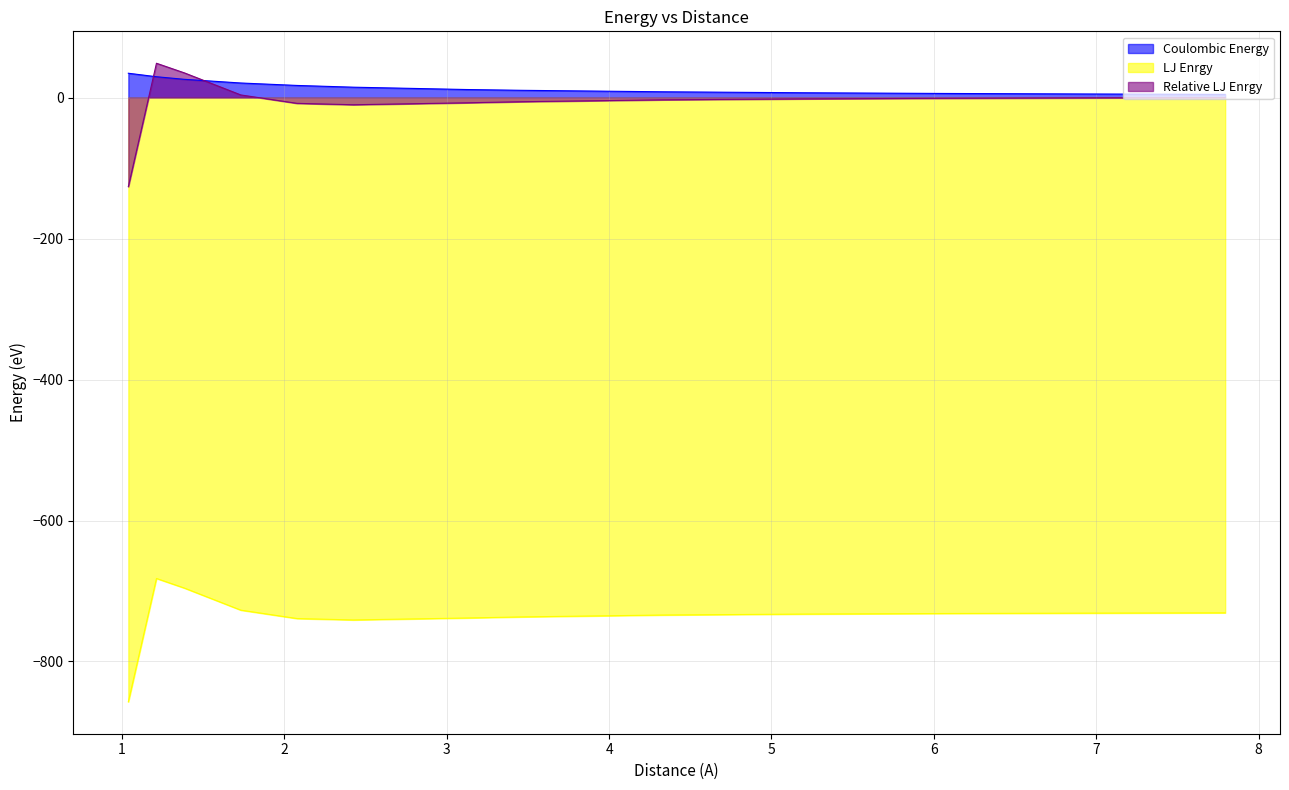

What is the smallest value displayed?

-857.2